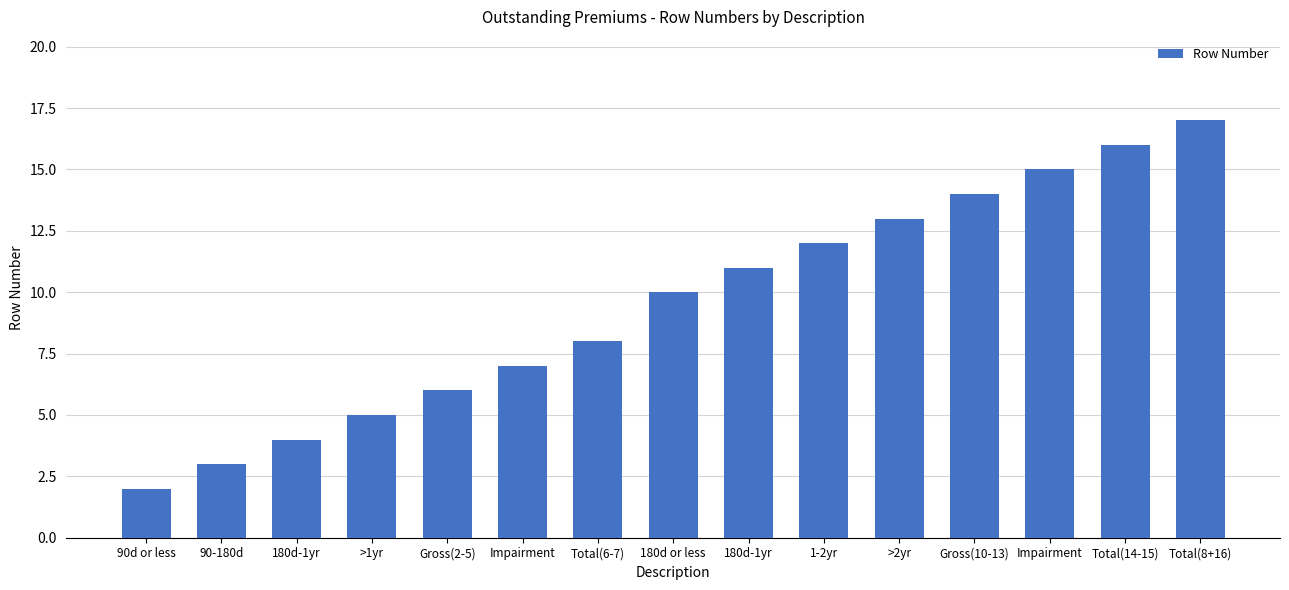

At which label does the data first exceed 10?

180d-1yr